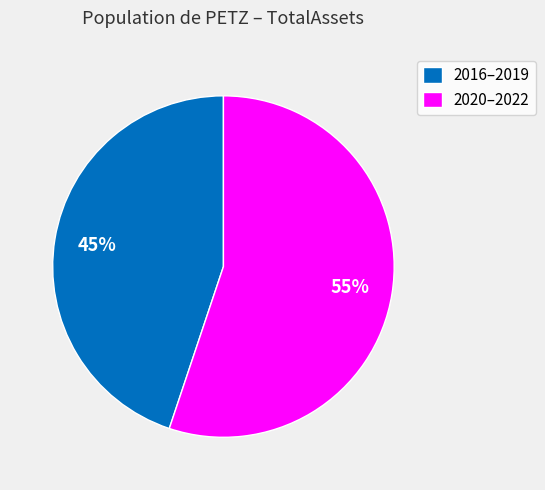

To the nearest percent, what portion does 2016–2019 represent?

45%